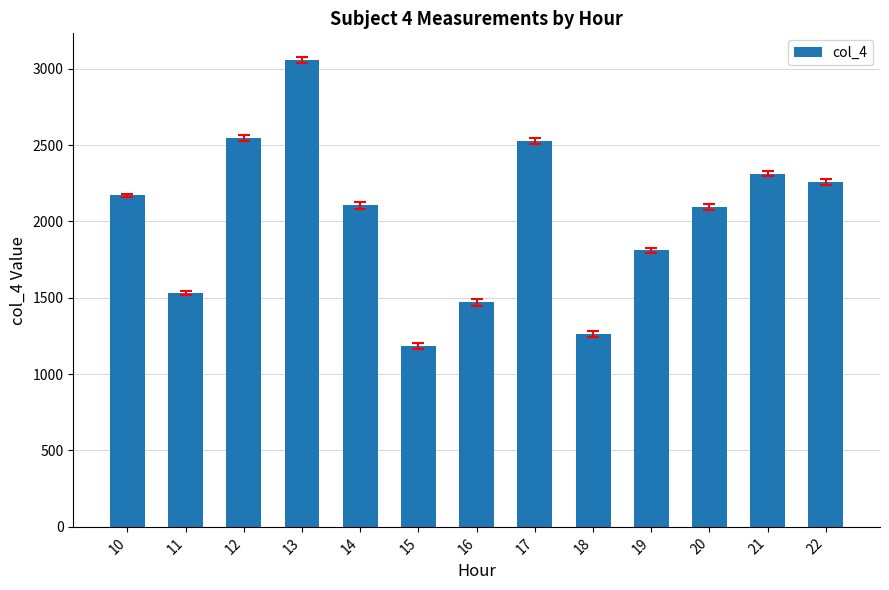

How many bars are there in total?

13